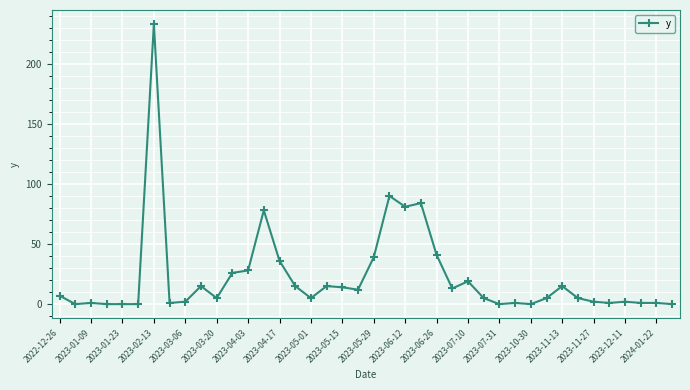

What is the difference between the maximum and minimum values?

233